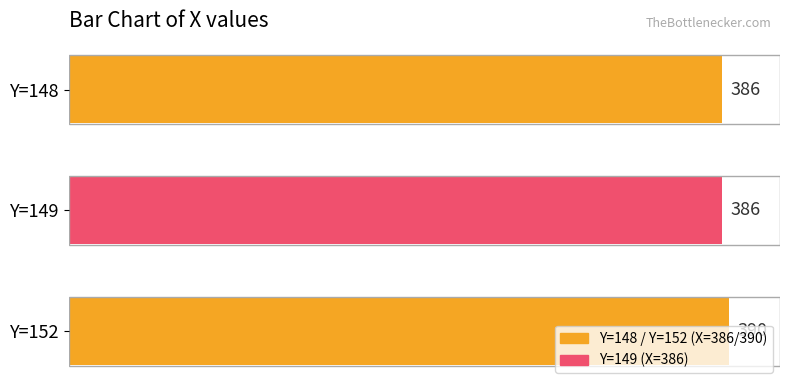

Count the values in the range 386 to 390.

3